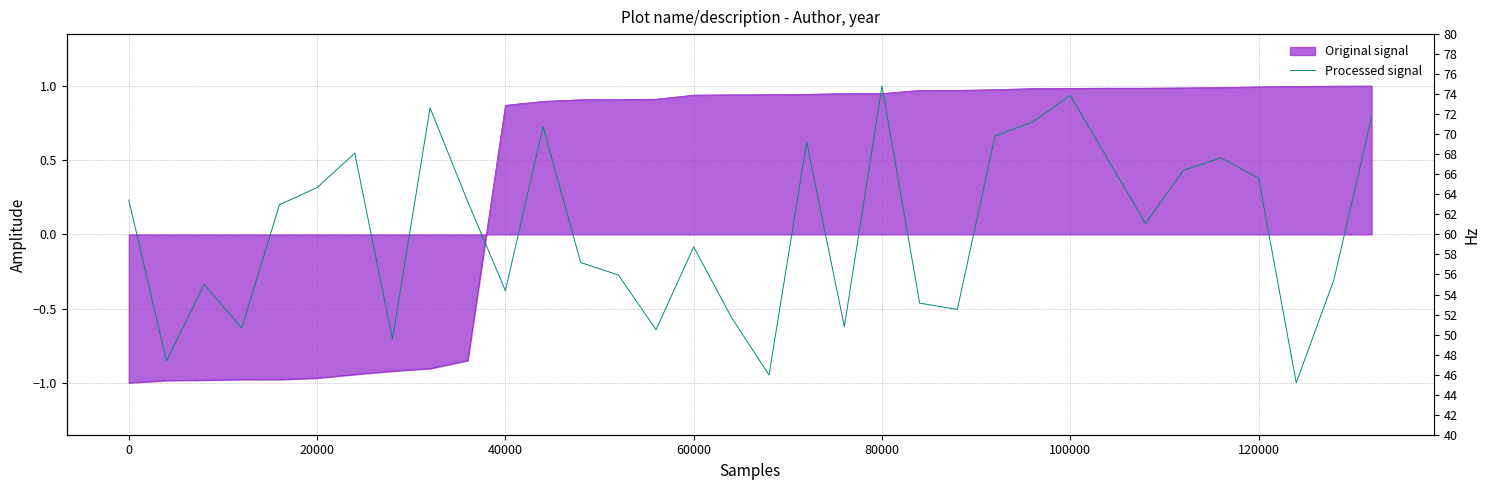

Does the chart display data point markers on the line(s)?

No